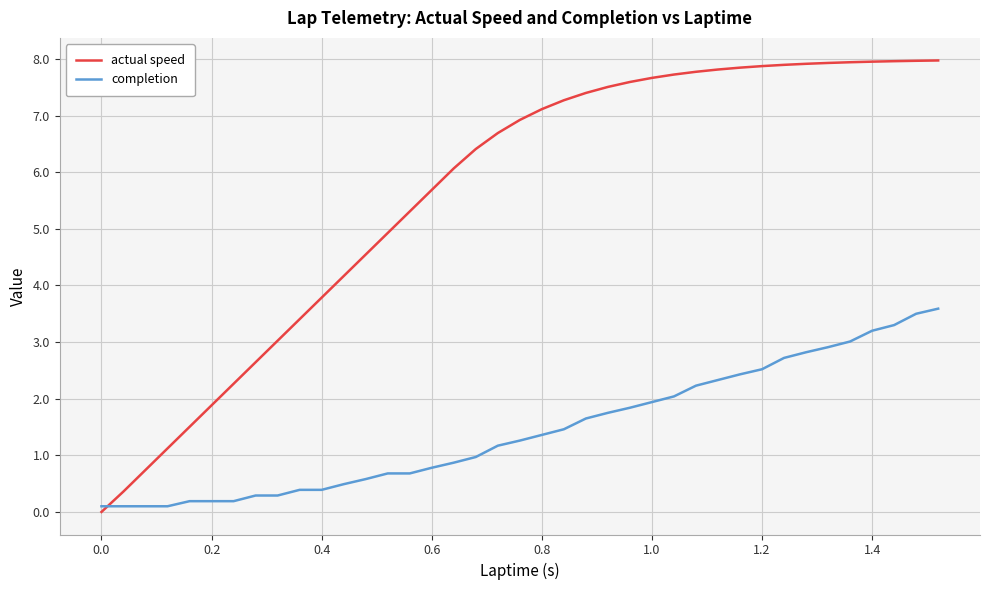

How many lines are shown in the chart?

2